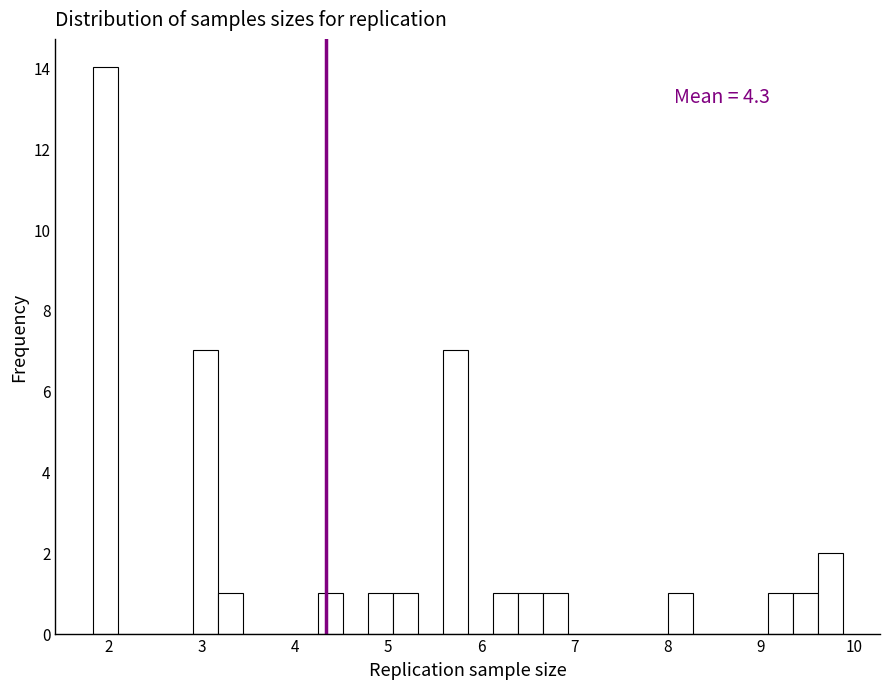

Read against the x-axis, roughly where is the centre of the tallest bar?

2.0